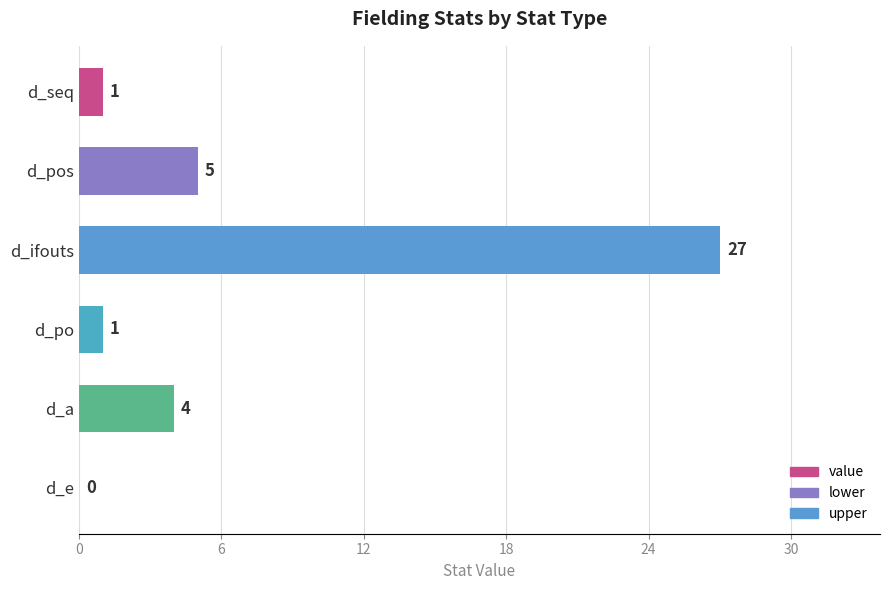

At which label is the value closest to 13?

d_pos